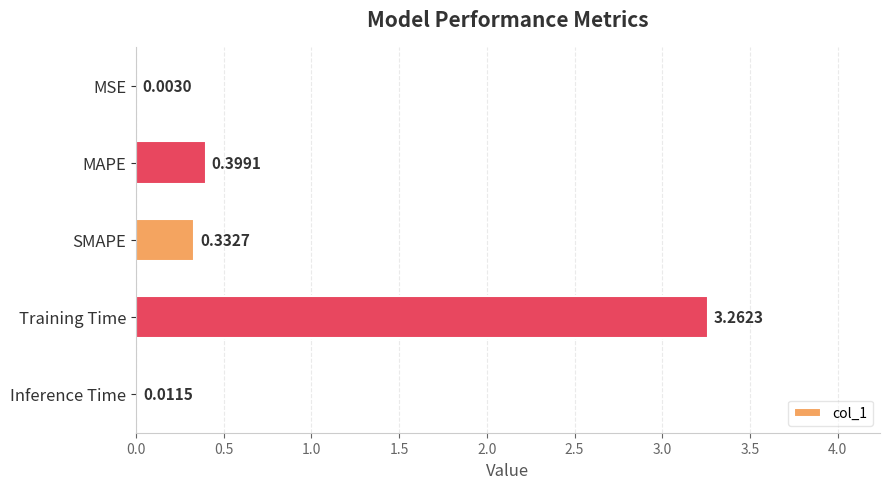

What is the change in value from SMAPE to Training Time?

+2.9